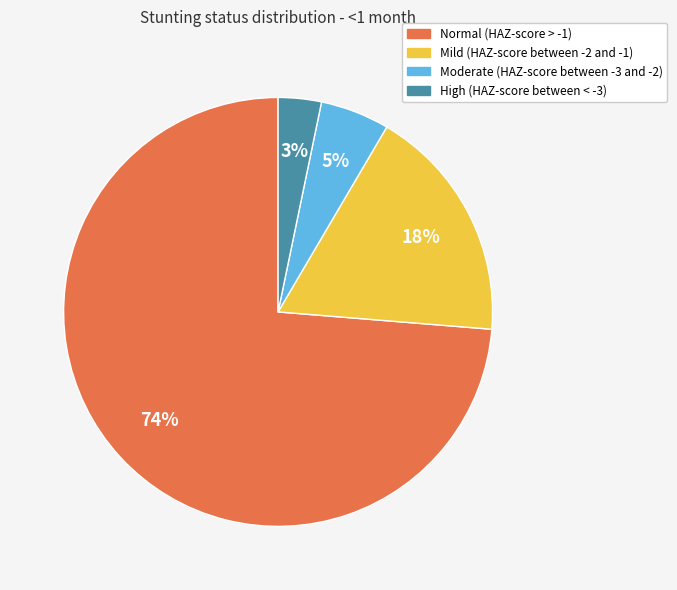

Count the number of slices in the pie.

4